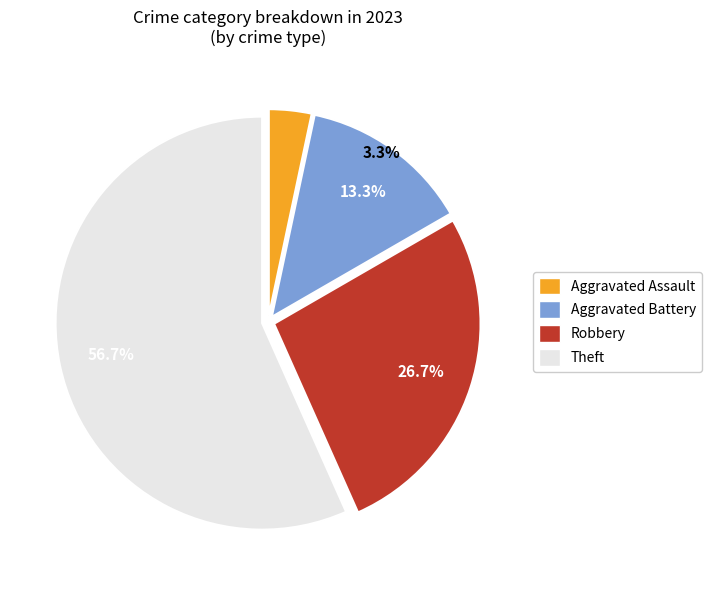

How many segments does this pie chart have?

4